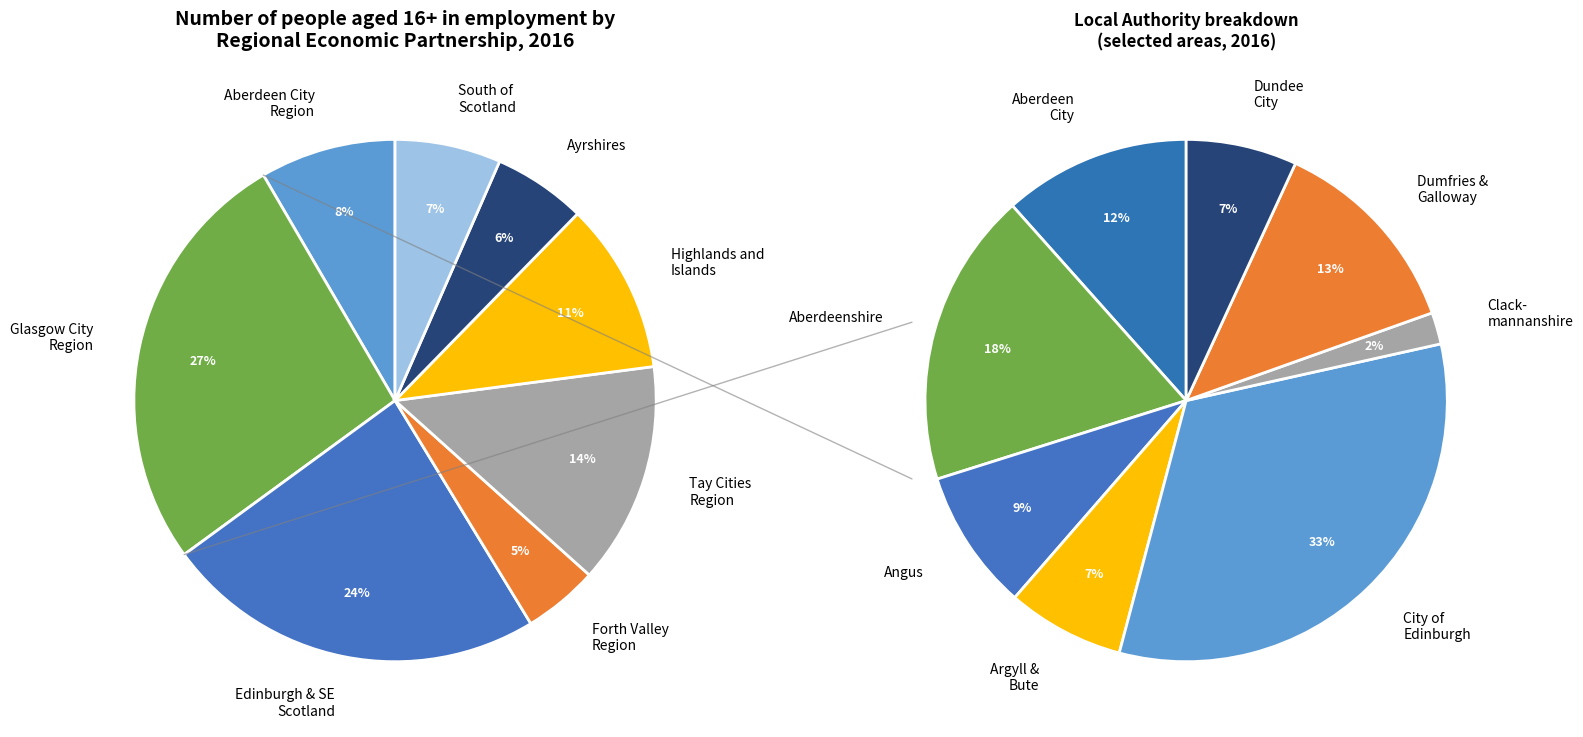

Do Tay Cities Region and Aberdeen City Region together represent more than half of the pie?

No